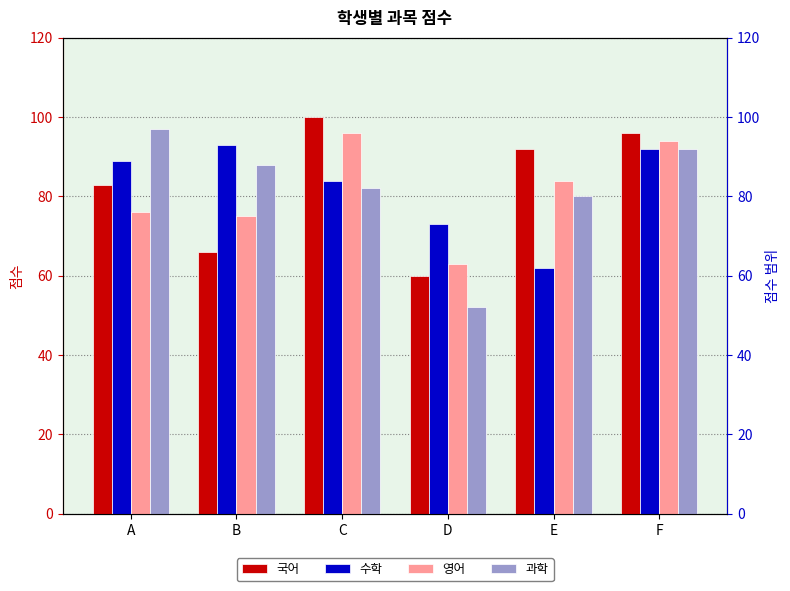

How many values in the 국어 series exceed 92?

2